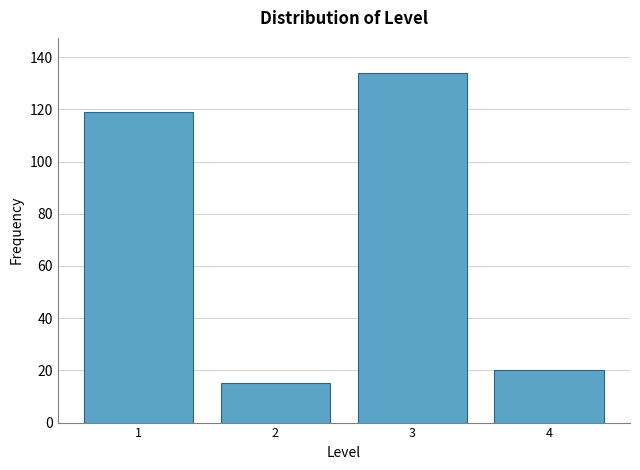

Reading right to left, list all the values displayed in this chart.

20	134	15	119